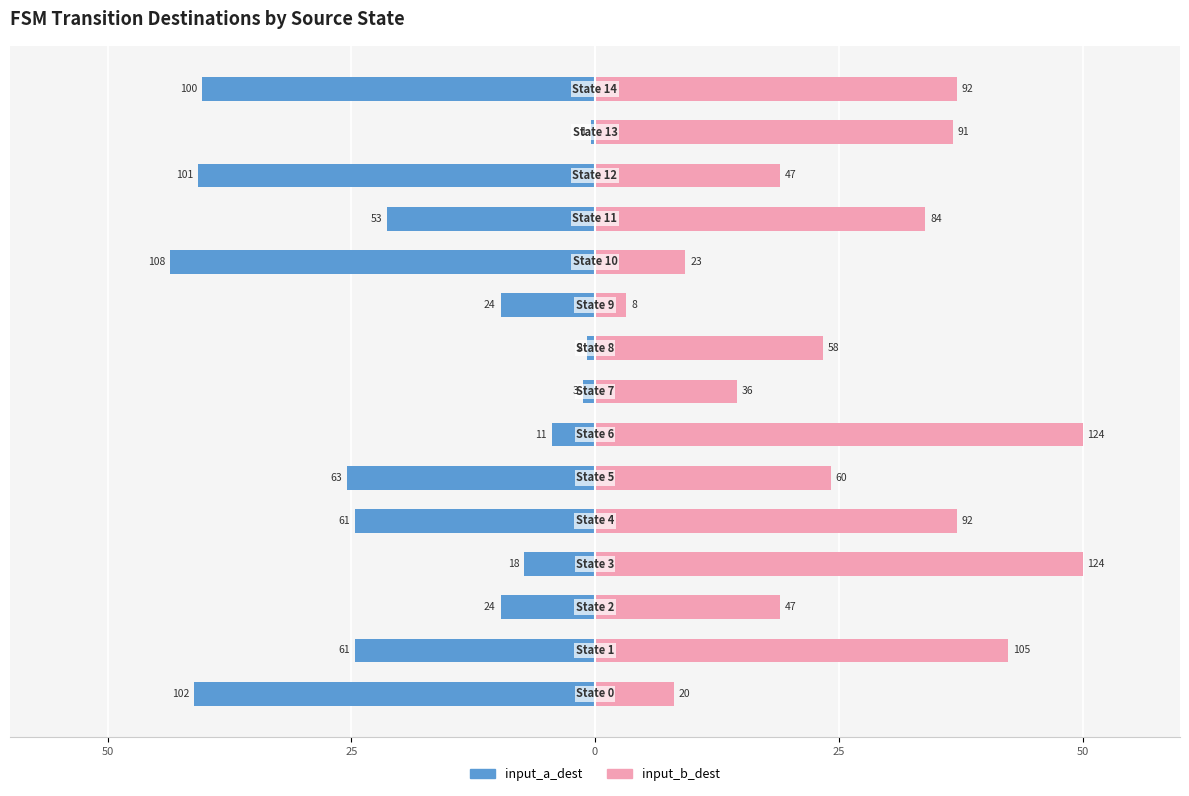

How many bars are there in total?

30